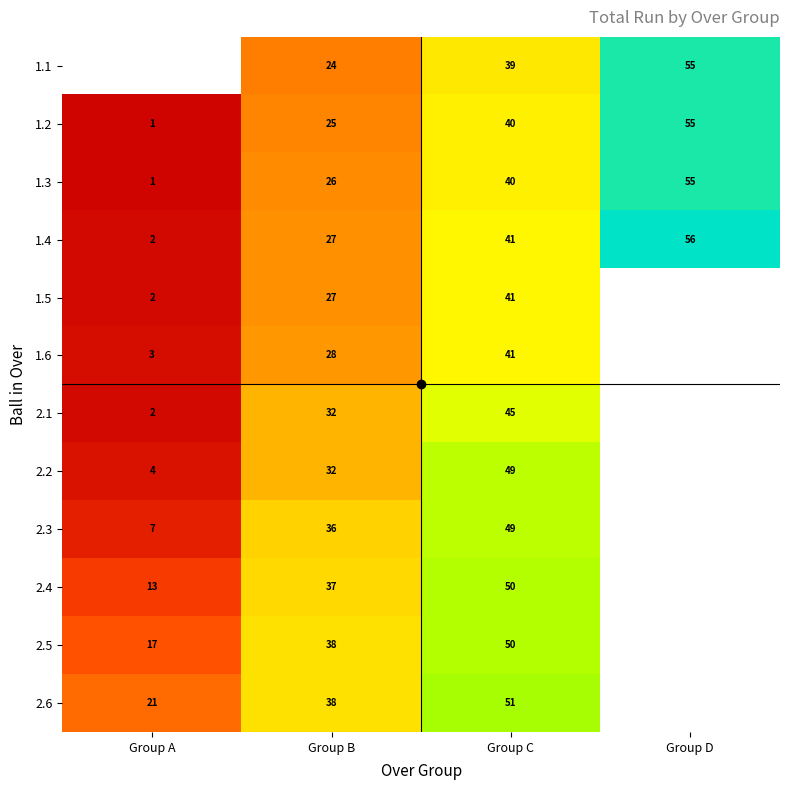

What is the spread (max minus min) of values at Group C?

12